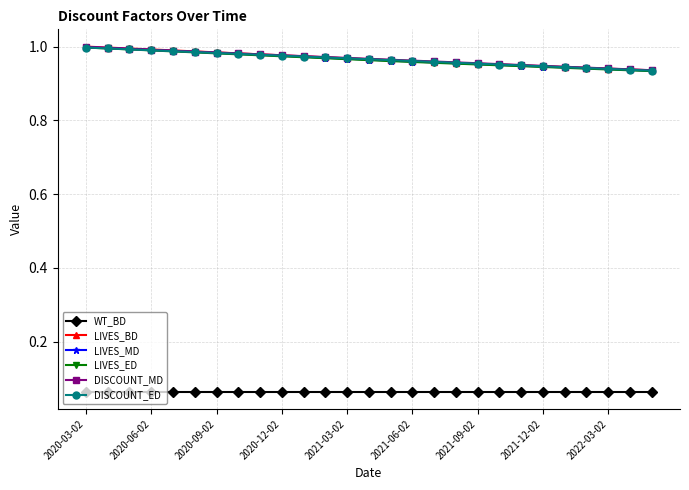

At how many categories does at least one series exceed 0?

27